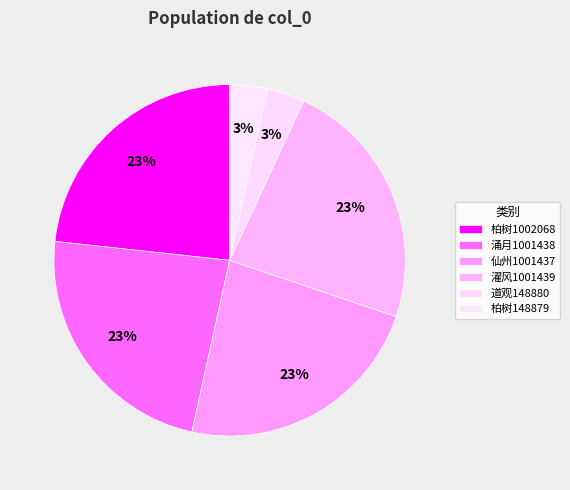

Rank the categories by value from lowest to highest.

豫章上游生米市前江中洲上至德观侧柏树甚老 (148879), 豫章上游江中有道观盖尸坚吾游仙之地 (148880), 豫章上游江中有道观盖尸坚吾游仙之地 仙州 (1001437), 豫章上游江中有道观盖尸坚吾游仙之地 涌月 (1001438), 豫章上游江中有道观盖尸坚吾游仙之地 濯风 (1001439), 豫章上游生米市前江中洲上至德观侧柏树甚老 (1002068)